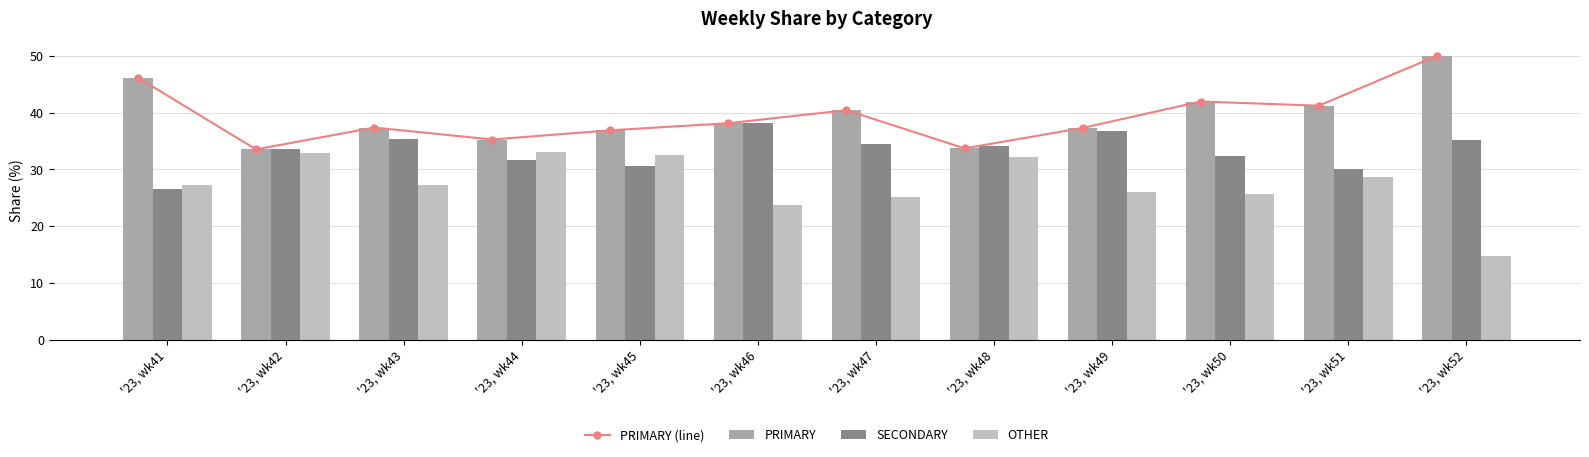

What is the difference between the highest and lowest values at '23, wk44?

3.6